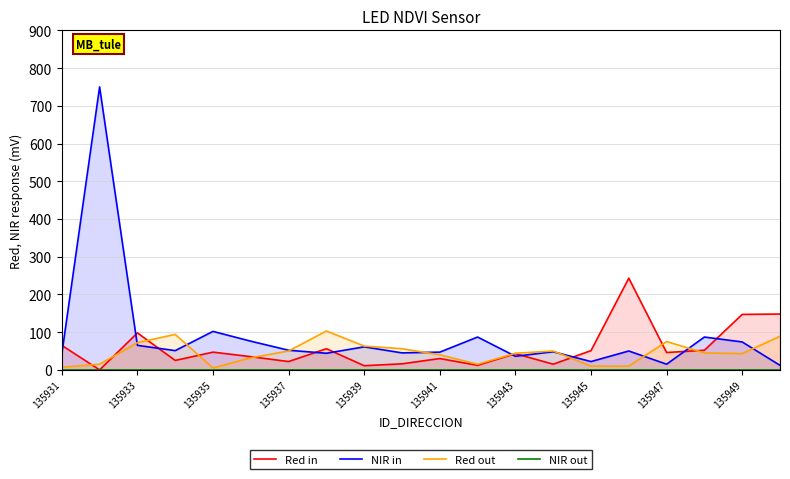

What is the value of the Red out point at the 11th from the left?

40